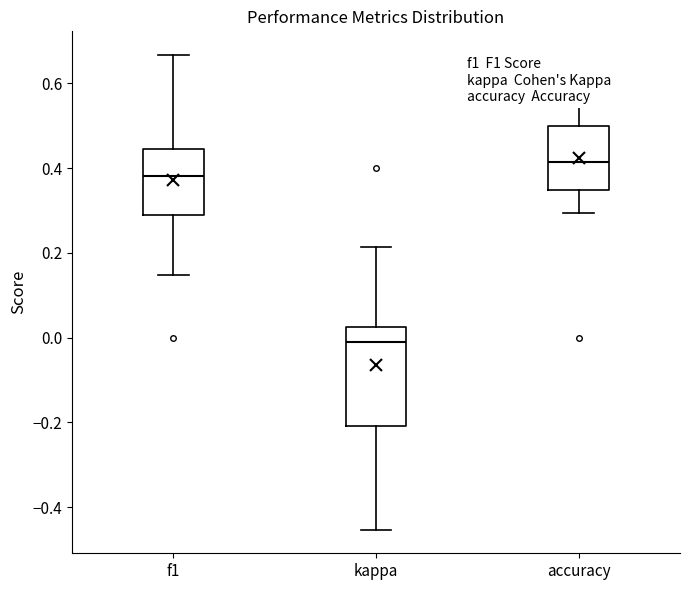

Which box's median line is the highest?

accuracy